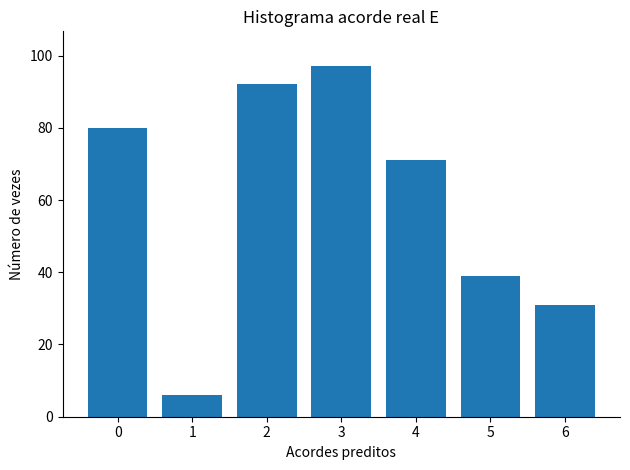

How many data points are less than 71?

3